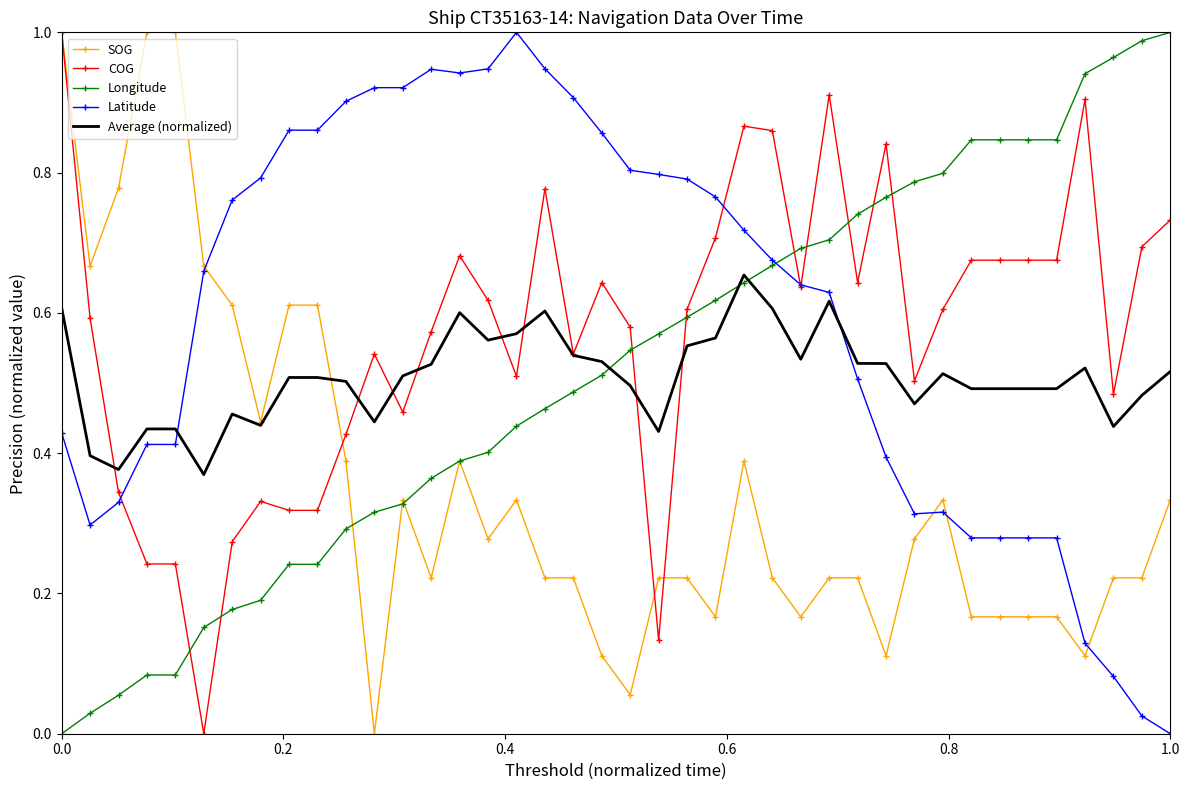

True or false: Average (normalized) and Latitude cross at least once.

True